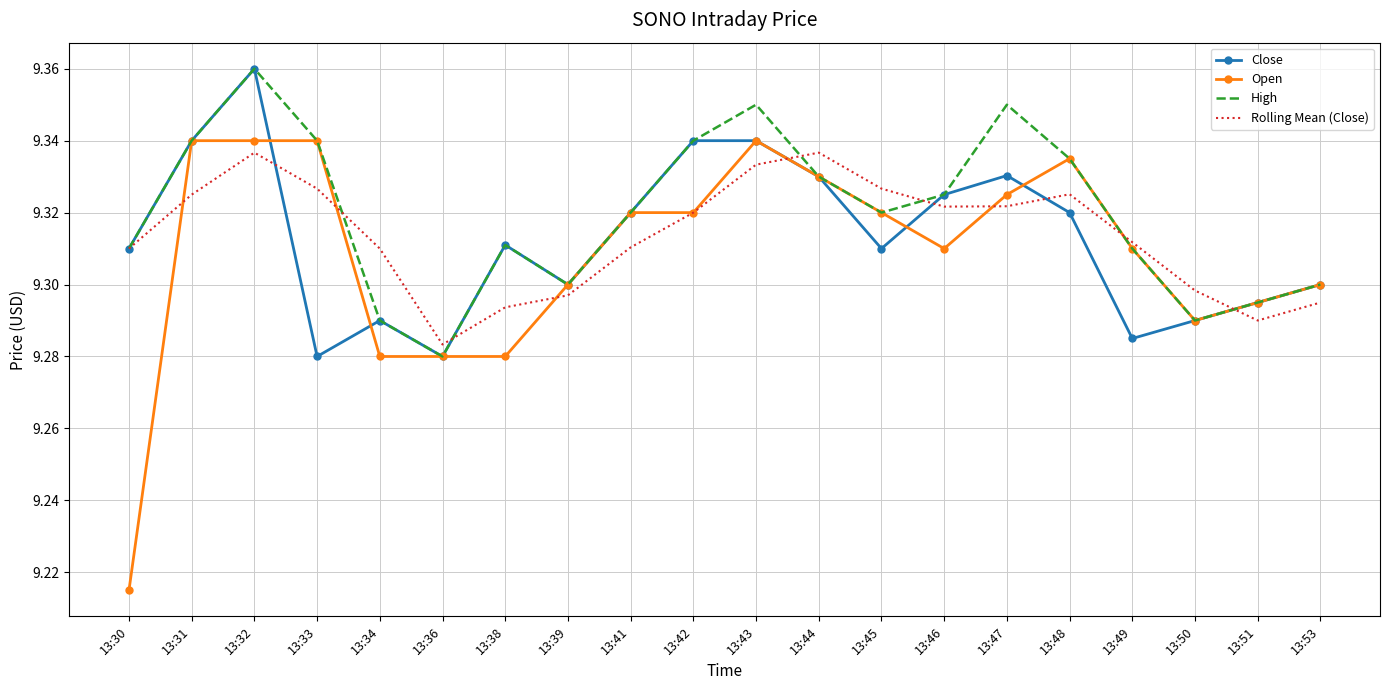

What are all the series names shown in the legend?

Close, Open, High, Rolling Mean (Close)